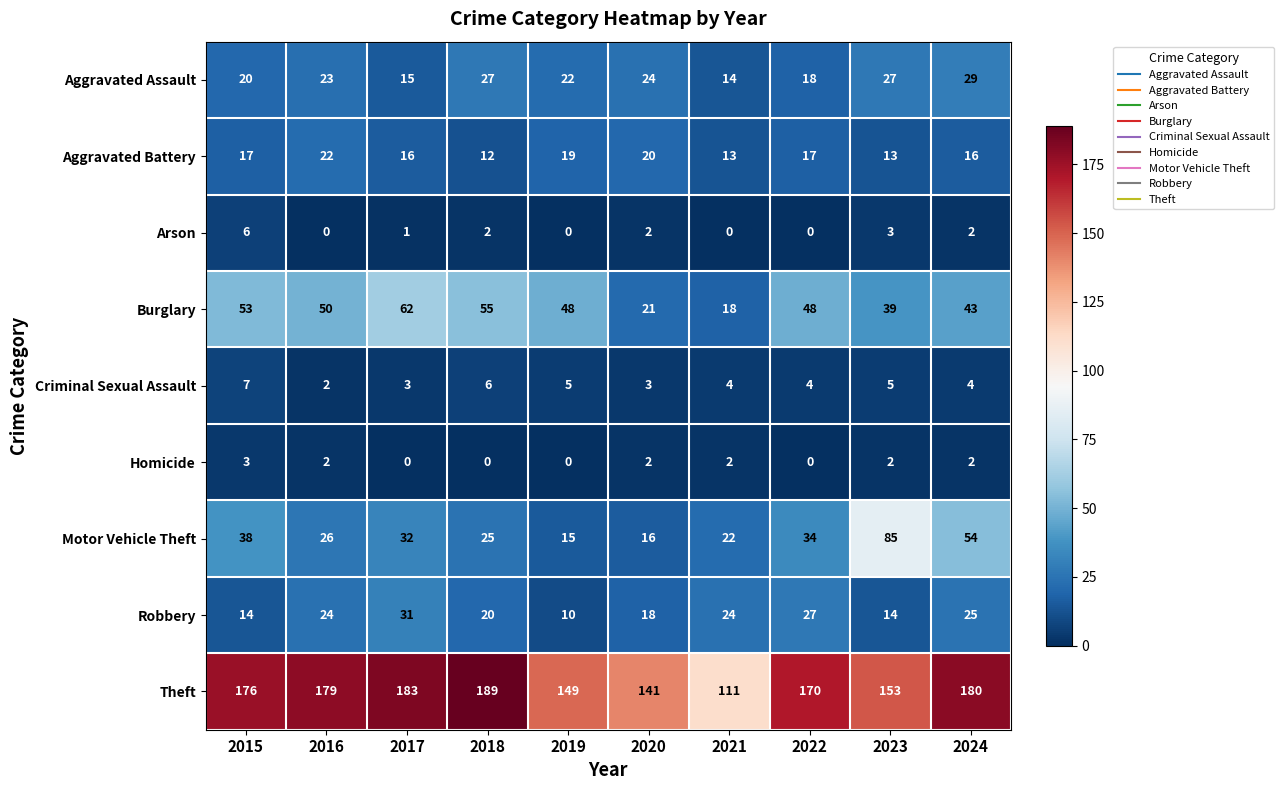

List the series in order of their peak value, highest first.

Theft, Motor Vehicle Theft, Burglary, Robbery, Aggravated Assault, Aggravated Battery, Criminal Sexual Assault, Arson, Homicide